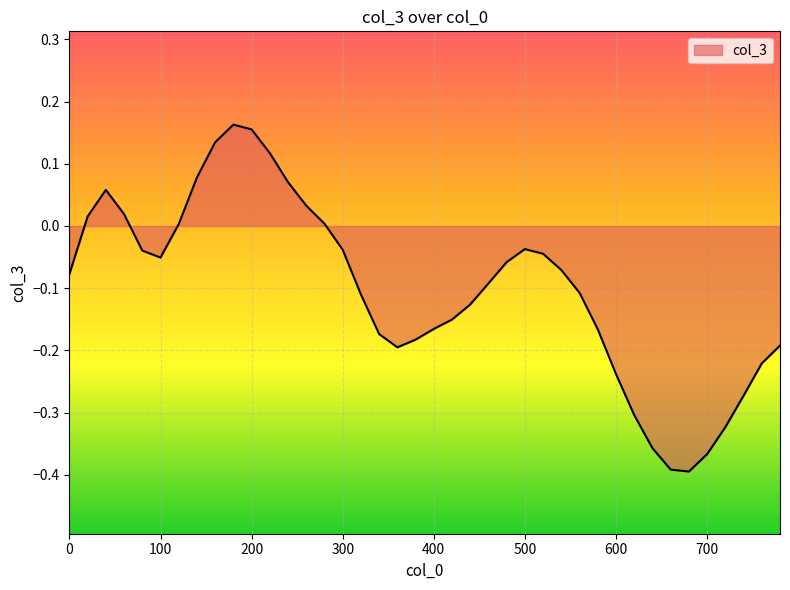

What is the difference between the maximum and minimum values?

0.6